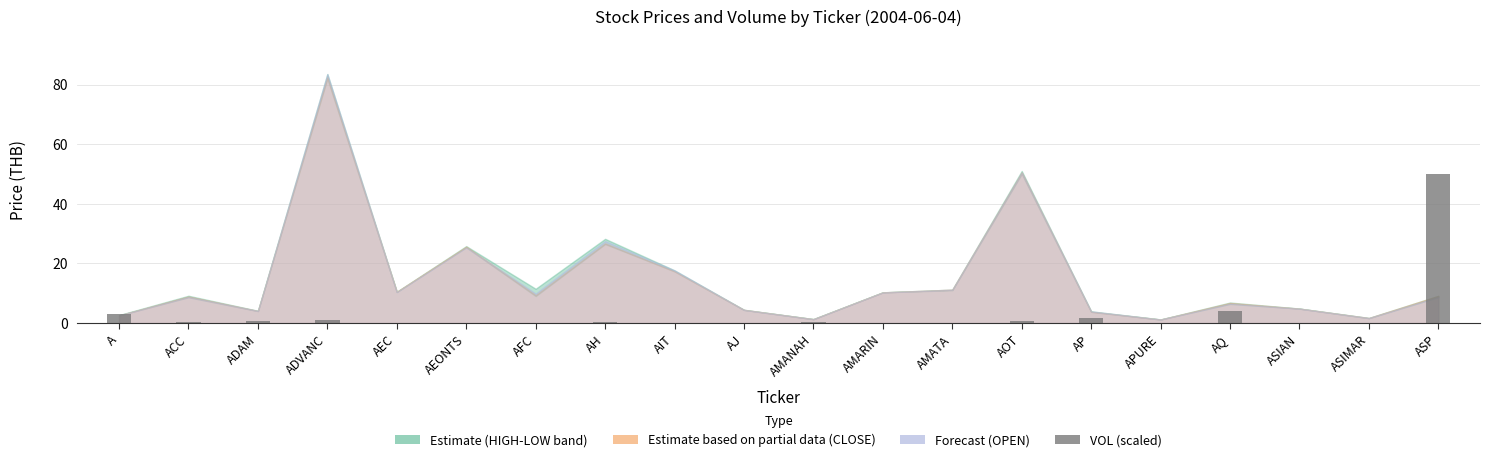

What is the sum of the values at AOT and ASIMAR?

0.8